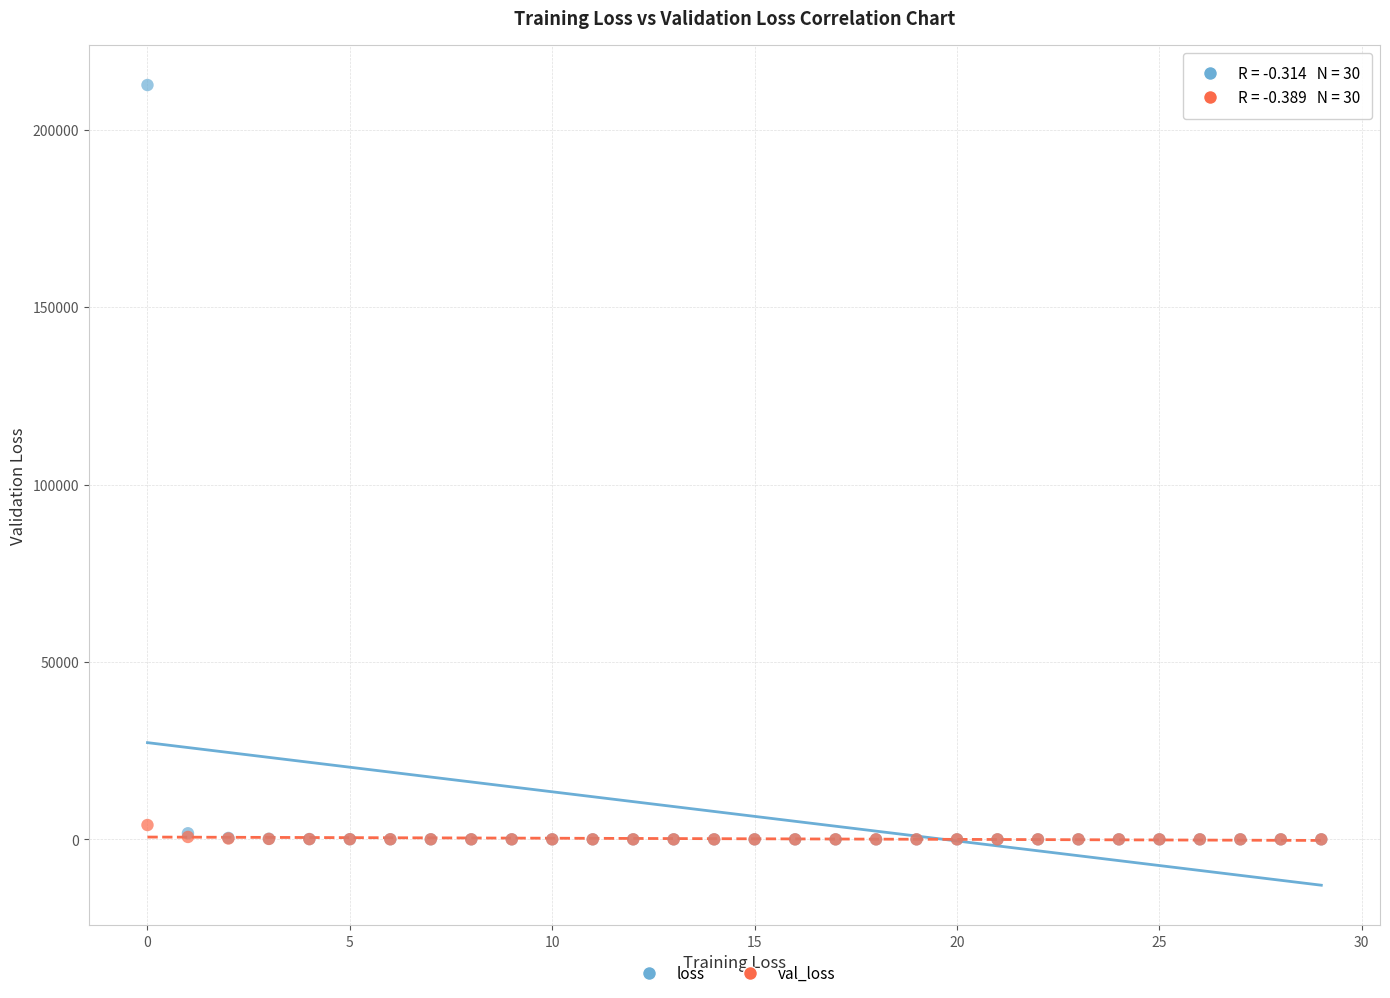

What are all the series names shown in the legend?

loss, val_loss